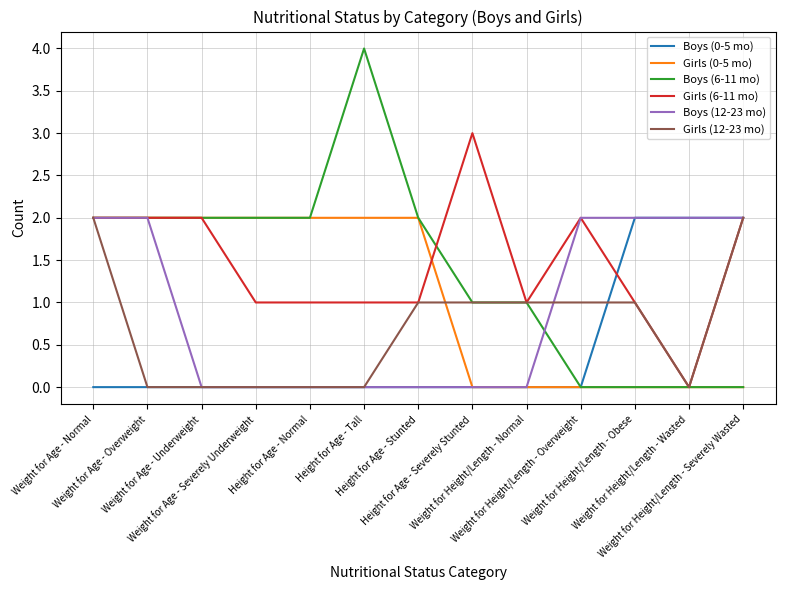

Which series has the widest spread of values?

Boys (6-11 mo)